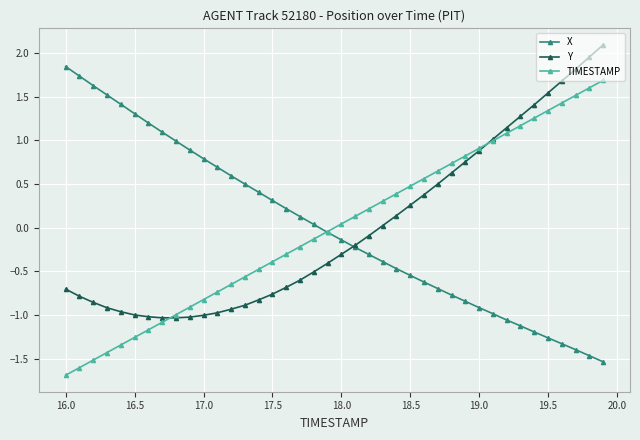

What is the maximum value for TIMESTAMP?

1.7